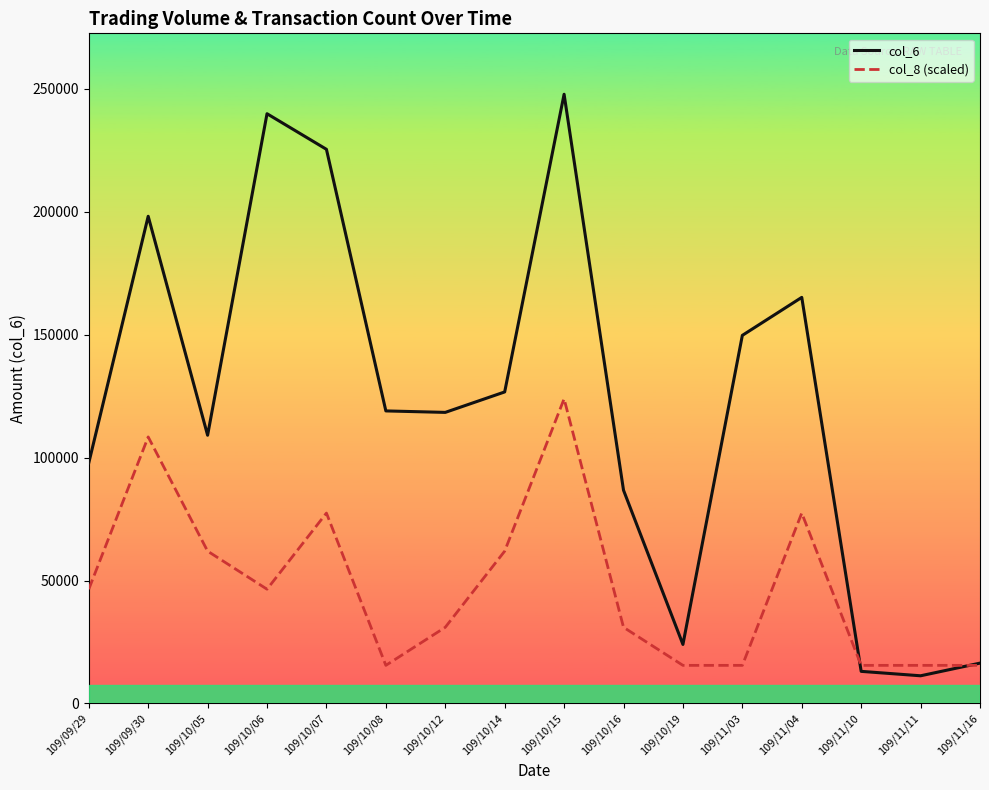

At which category does col_8 (scaled) reach its first local peak?

109/09/30